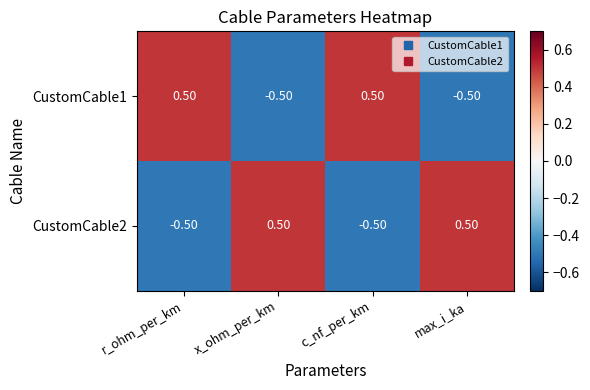

What is the difference between the highest and lowest values at max_i_ka?

1.0